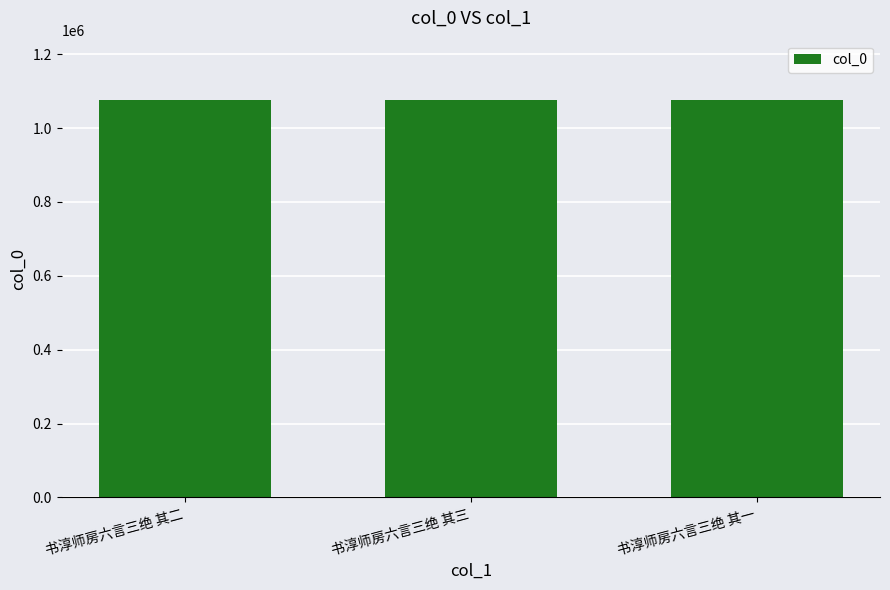

What is the average value?

1075374